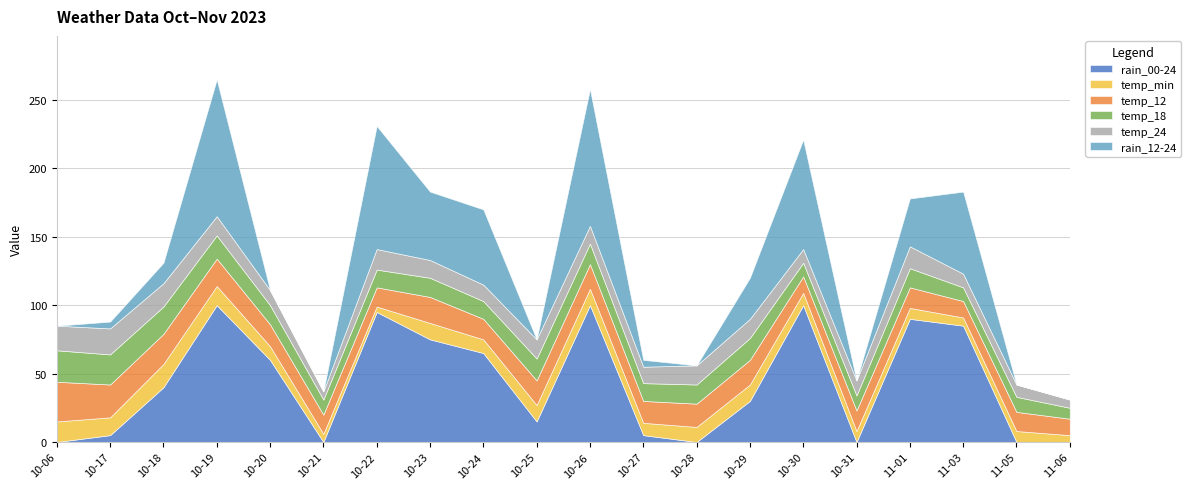

Does the chart have visible grid lines?

Yes